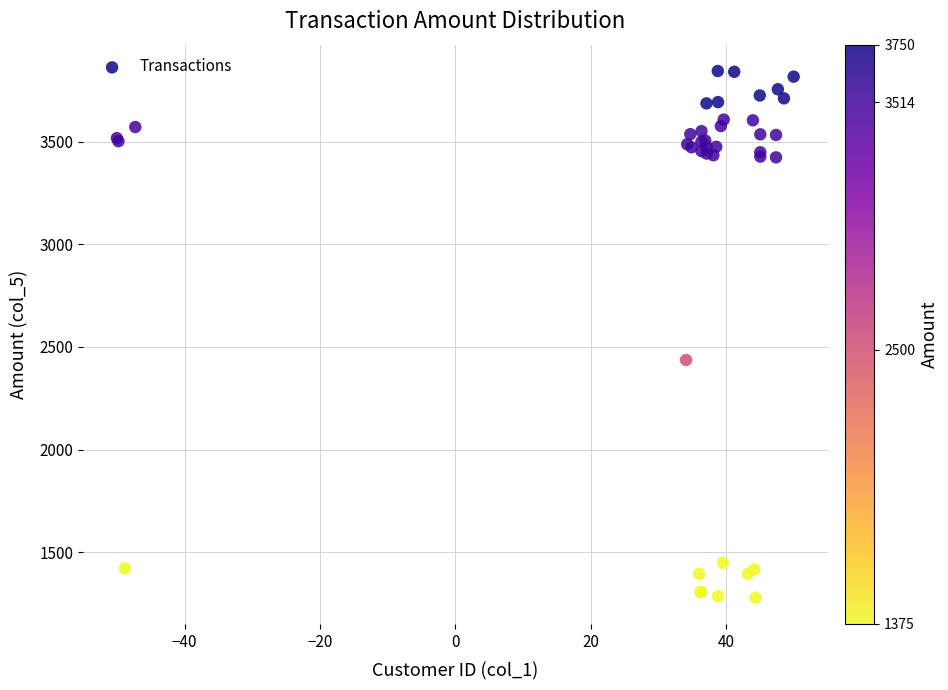

What Y value in the scatter plot is closest to 2561?

2436.7